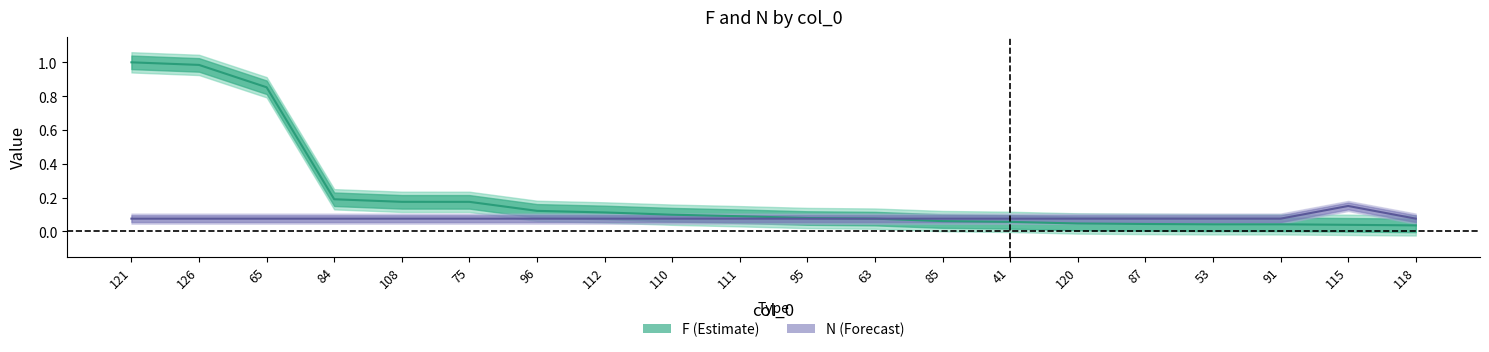

Count the number of categories in the chart.

20